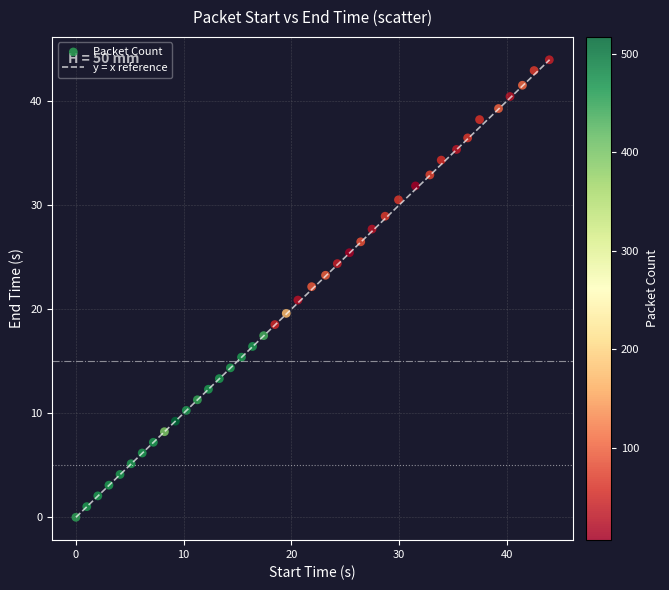

What is the range of Y values (max minus min)?

44.0